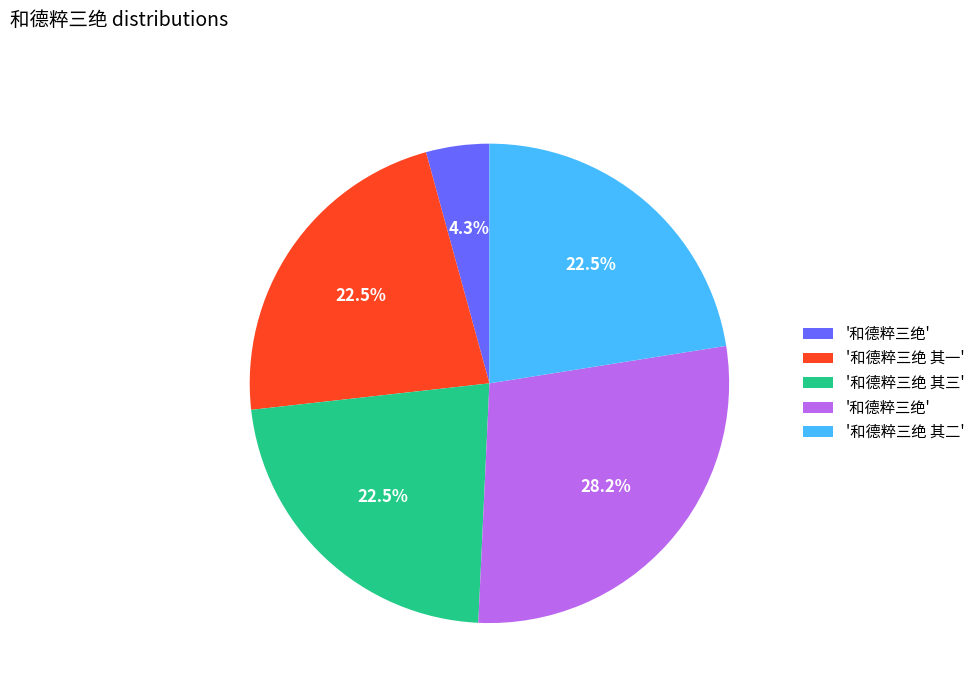

Does any single category account for the majority?

No